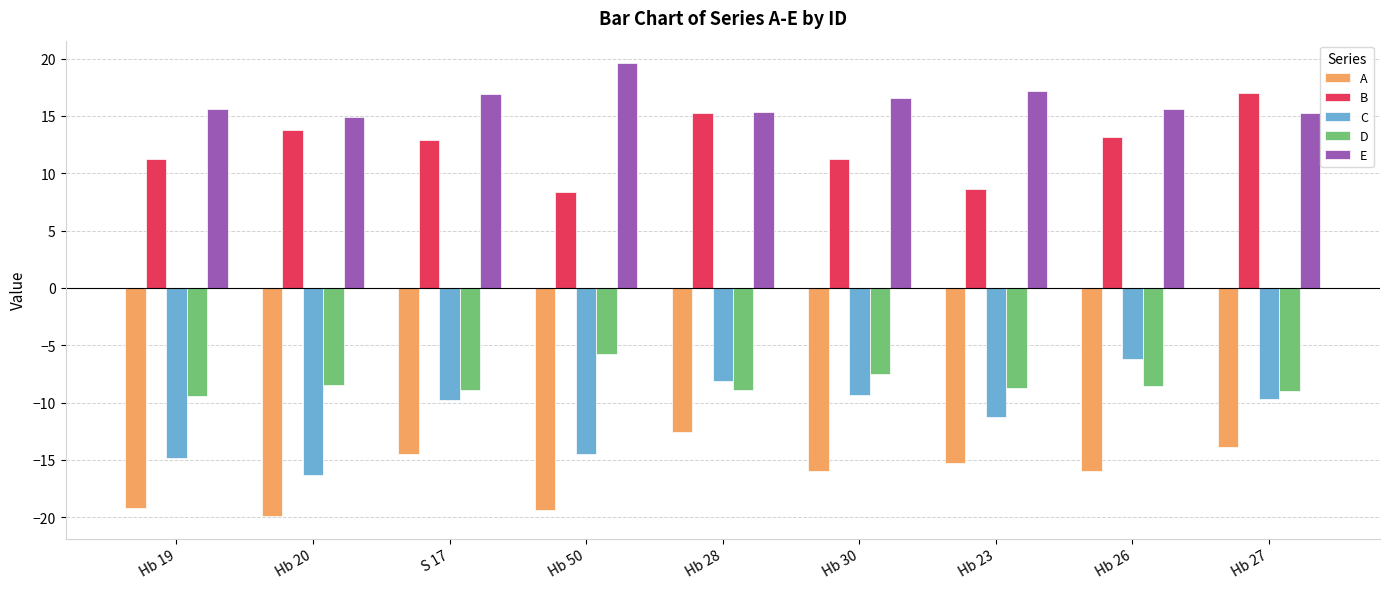

Which category has the highest value in the E series?

Hb 50